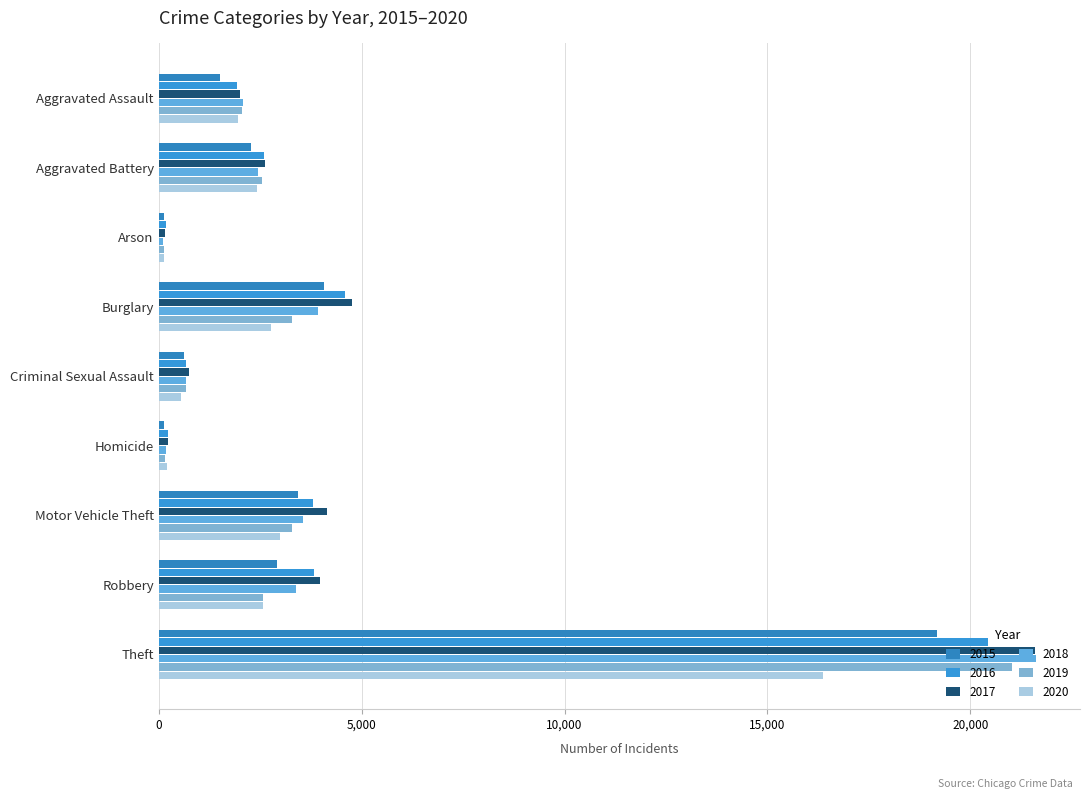

The 2020 series shows 2995 at Motor Vehicle Theft. True or false?

True